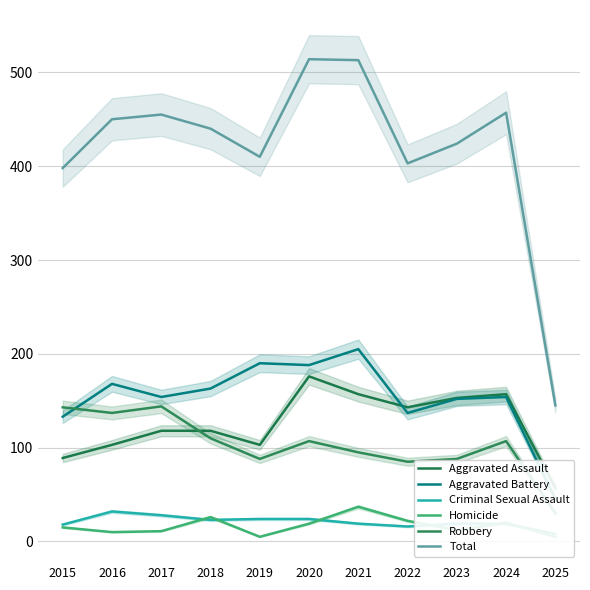

How many values in the Aggravated Battery series exceed 154?

5